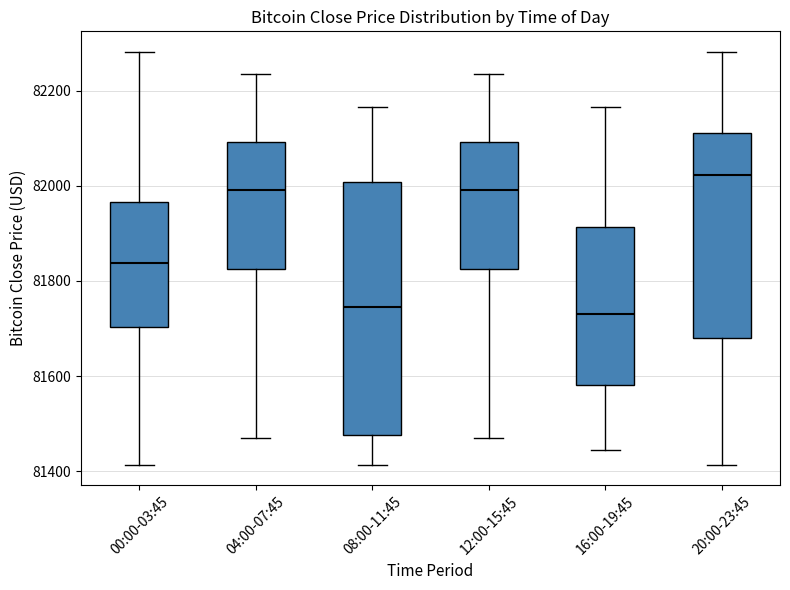

Reading left to right, transcribe this box plot: for each box, give where its median line is, the range the box spans, and where its two whiskers end, as read against the y-axis. The values are not printed on the chart, so give them approximately, as read against the axis.

00:00-03:45: median 81840, box 81700 to 81960, whiskers 81420 to 82280
04:00-07:45: median 82000, box 81820 to 82100, whiskers 81480 to 82240
08:00-11:45: median 81740, box 81480 to 82000, whiskers 81420 to 82160
12:00-15:45: median 82000, box 81820 to 82100, whiskers 81480 to 82240
16:00-19:45: median 81740, box 81580 to 81920, whiskers 81440 to 82160
20:00-23:45: median 82020, box 81680 to 82120, whiskers 81420 to 82280